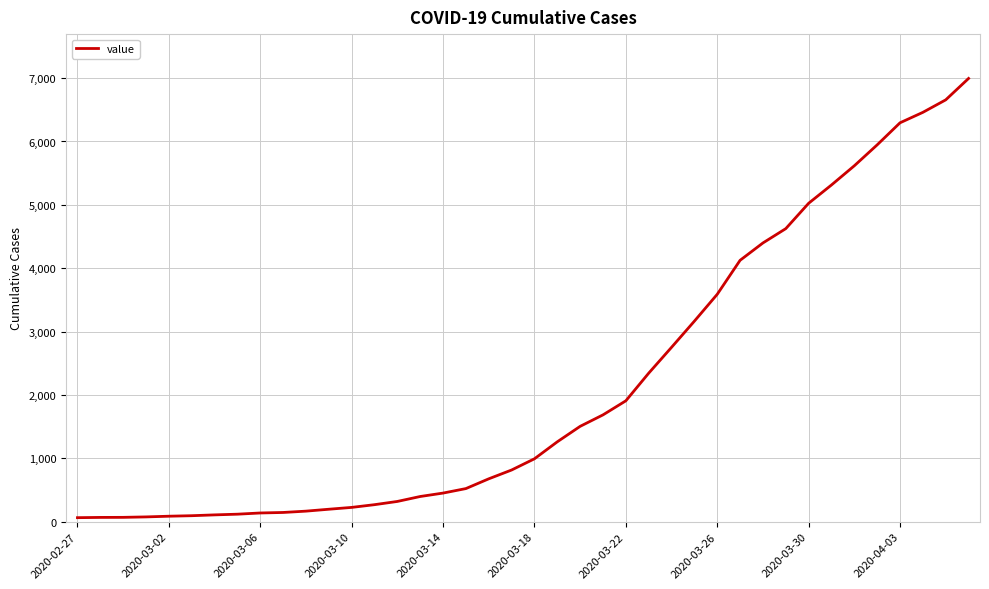

What is the difference between the maximum and minimum values?

6931